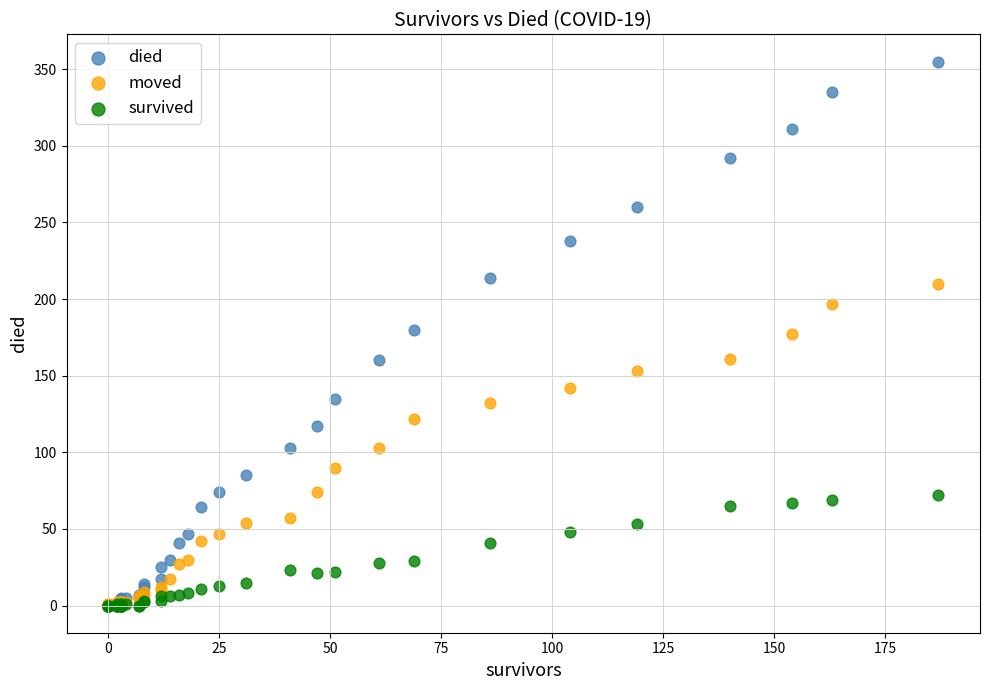

What are all the series names shown in the legend?

died, moved, survived